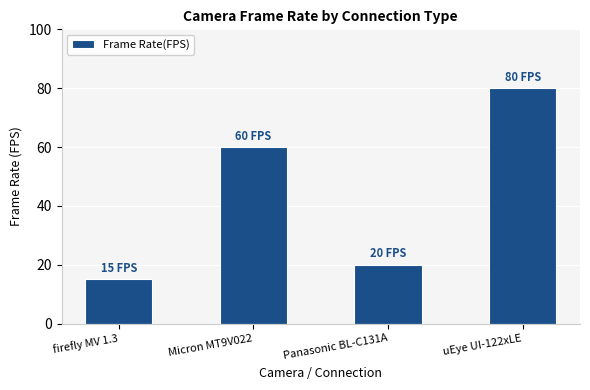

What is the change in value from Panasonic BL-C131A to uEye UI-122xLE?

+60